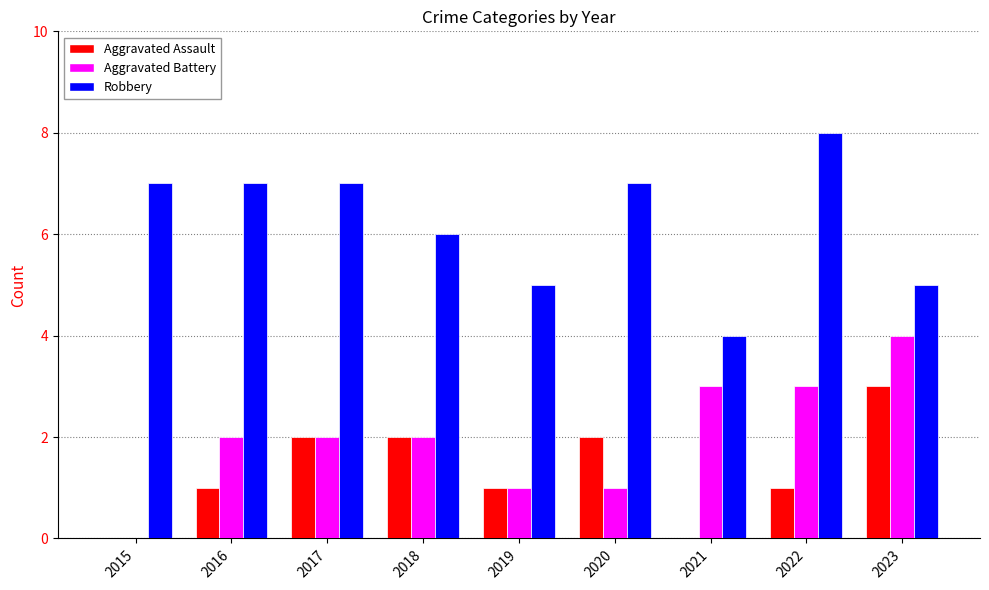

Are the bars horizontal?

No